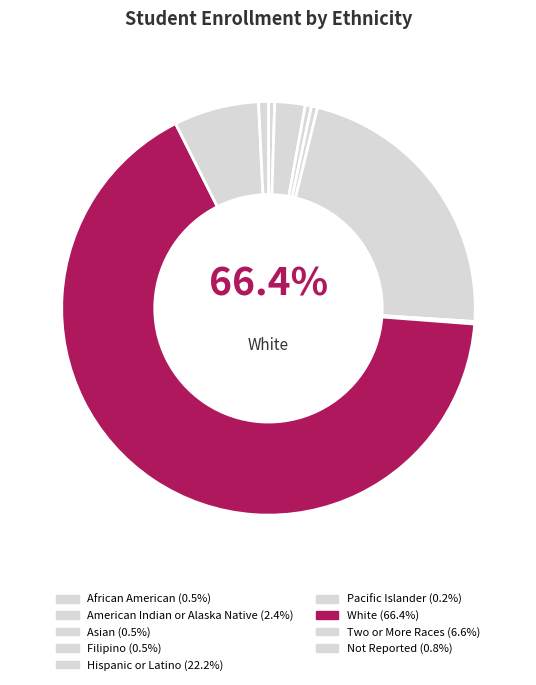

What percentage is the Hispanic or Latino slice, to the nearest percent?

22%